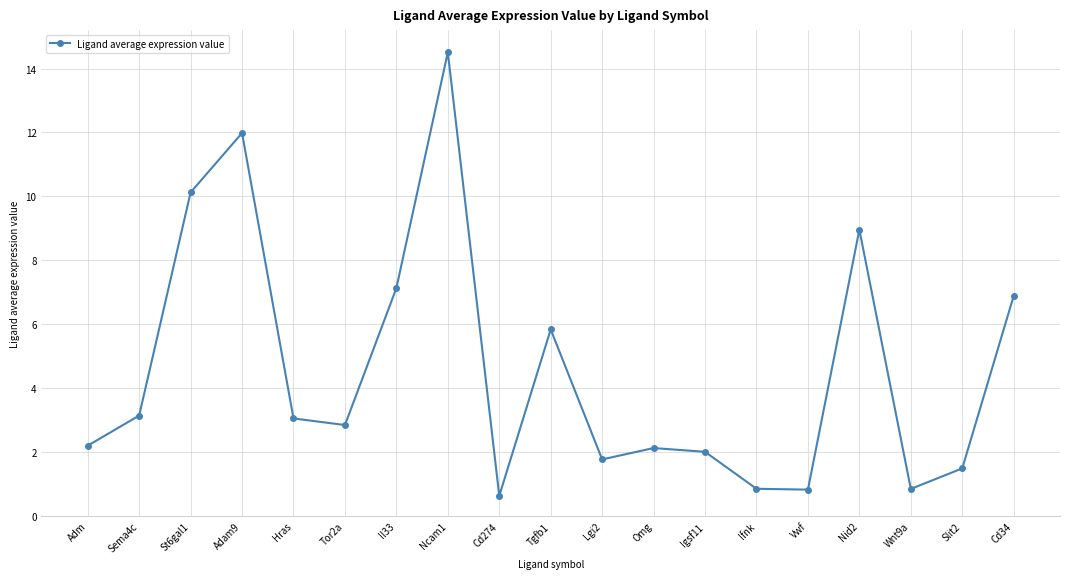

What is the change in value from Omg to Ifnk?

-1.3